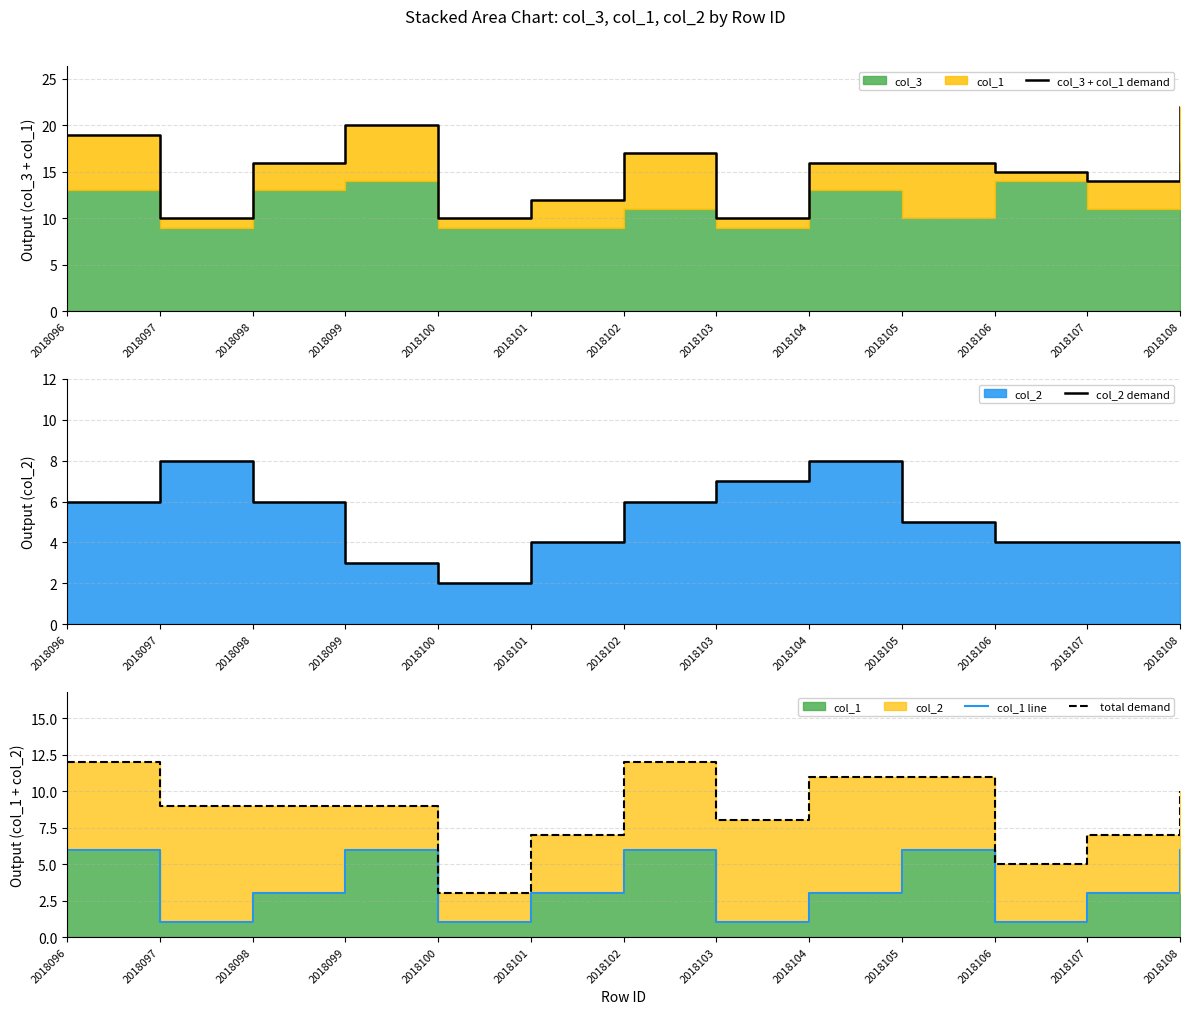

How many lines are shown in the chart?

4